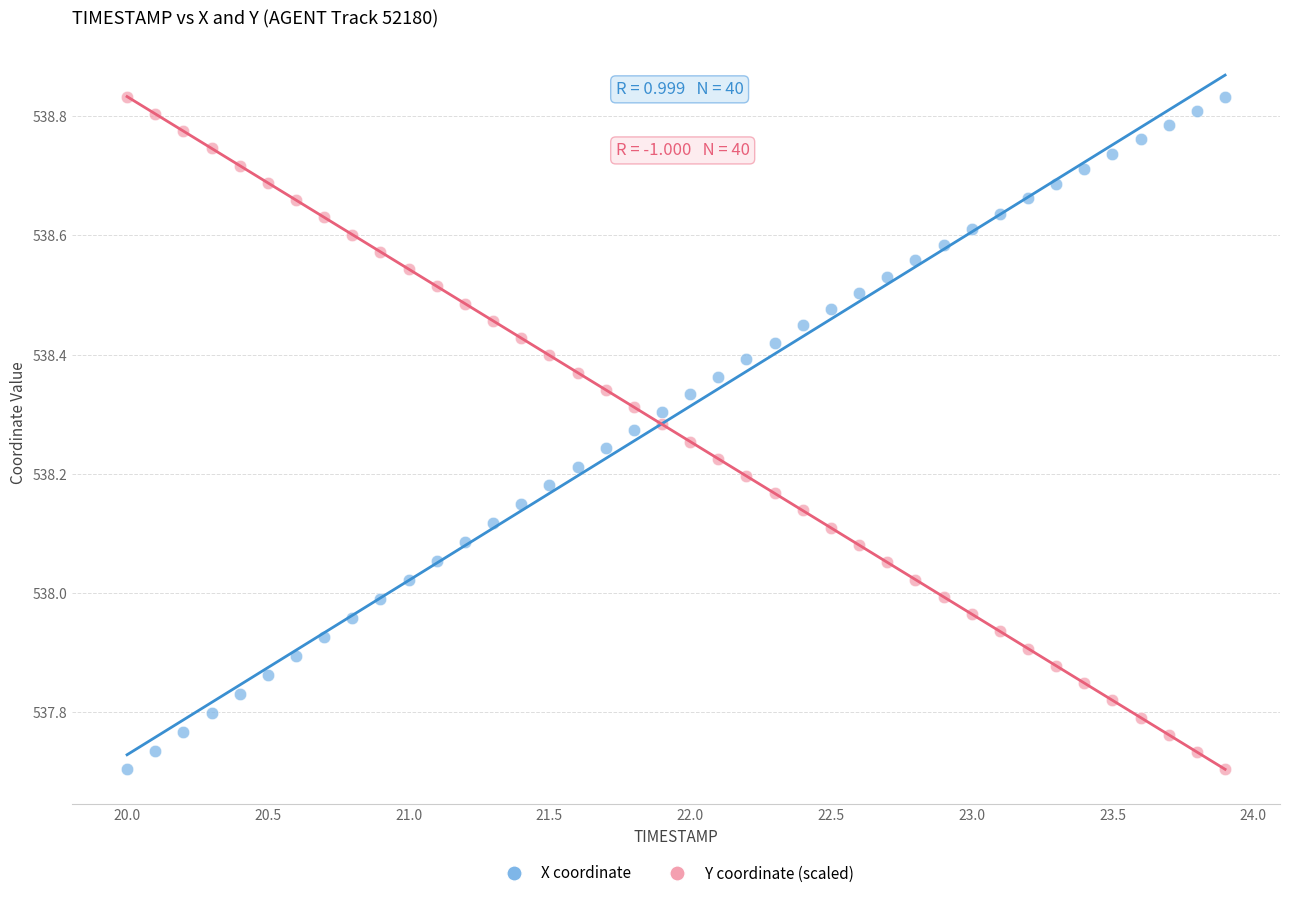

Across all data points, what is the range of Y values (max minus min)?

1.1